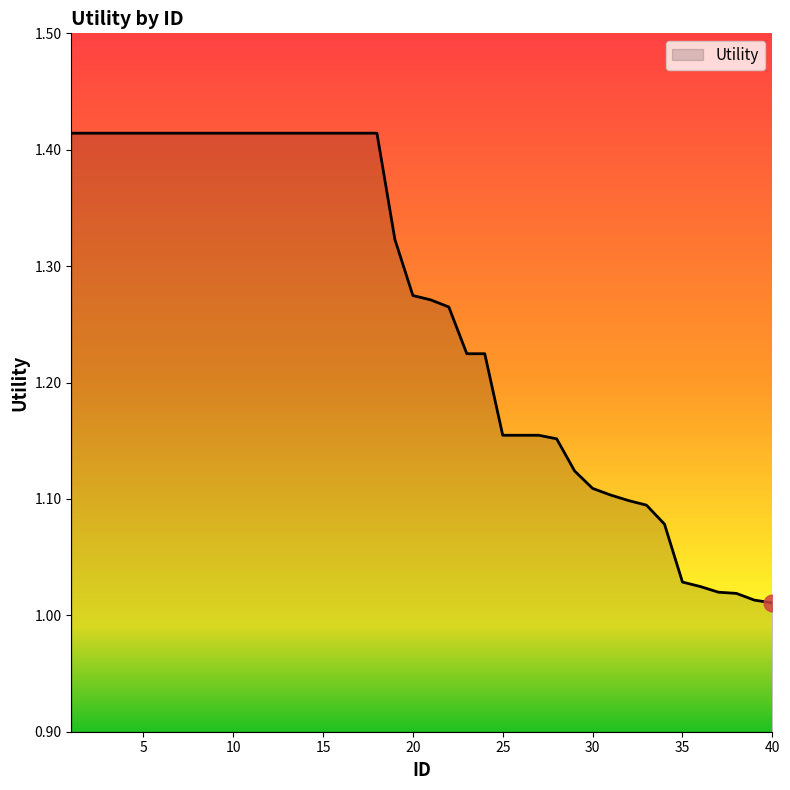

Does the chart display data point markers on the line(s)?

No